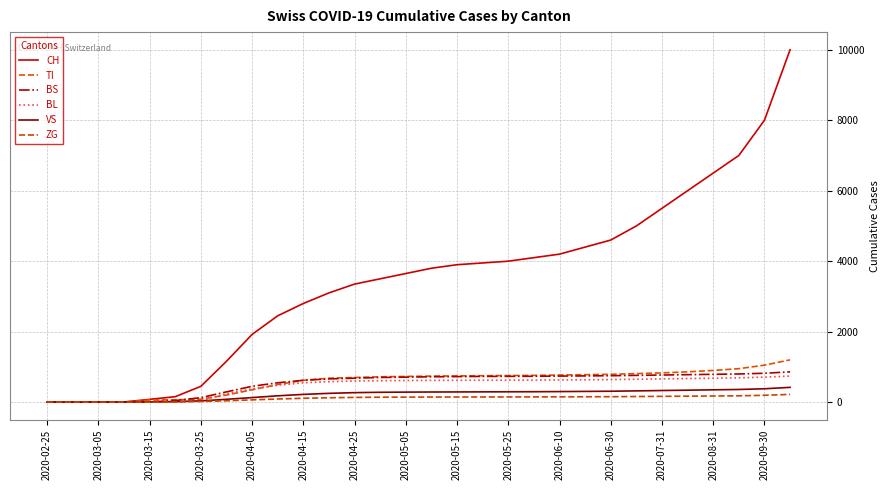

How many intersections are there between VS and BS?

3